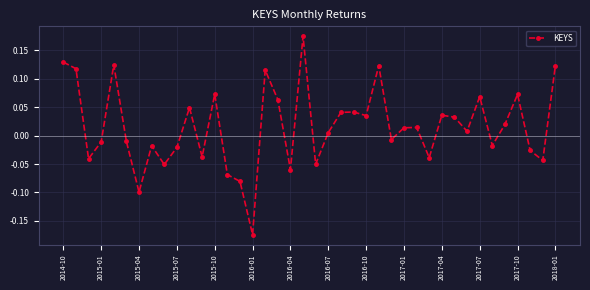

True or false: there are more than 2 points higher than both neighbors.

True